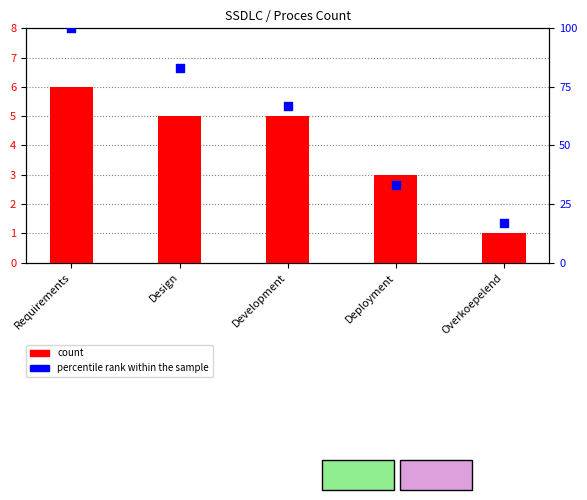

At which category is the sum across all series the highest?

Requirements